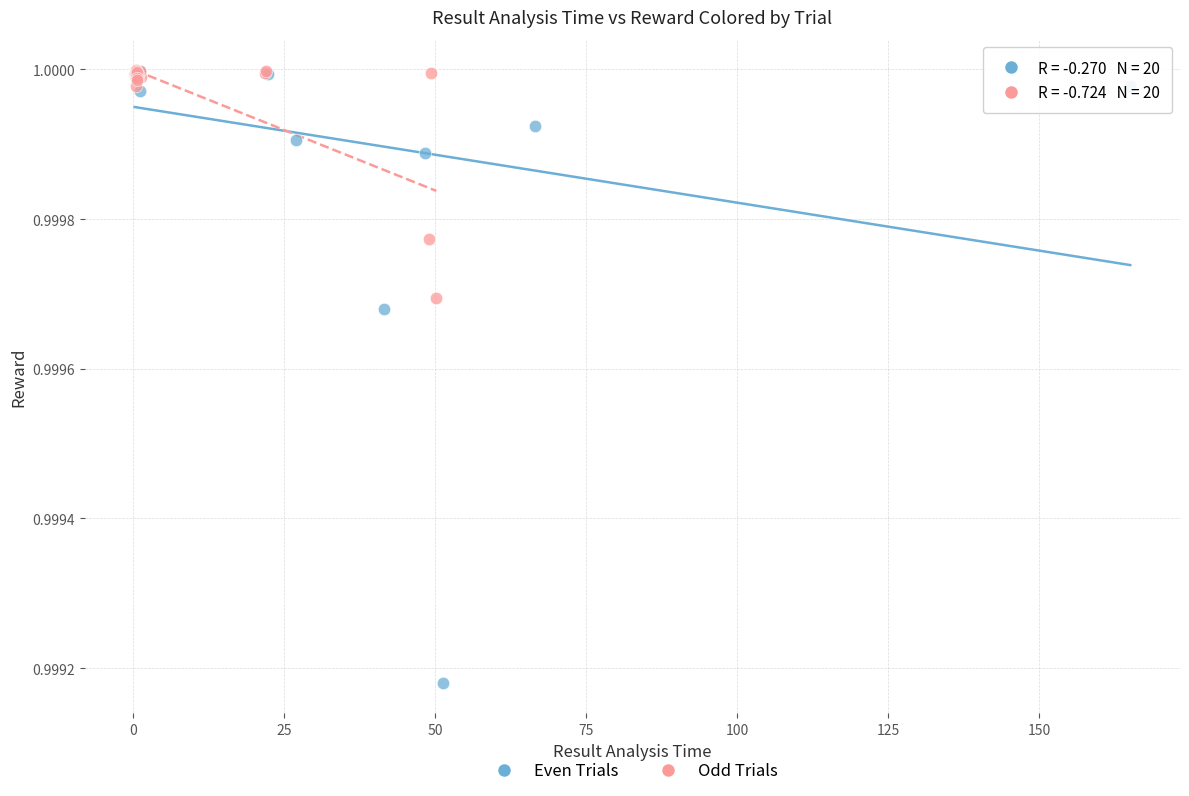

Which series has the widest spread of Y values?

Even Trials